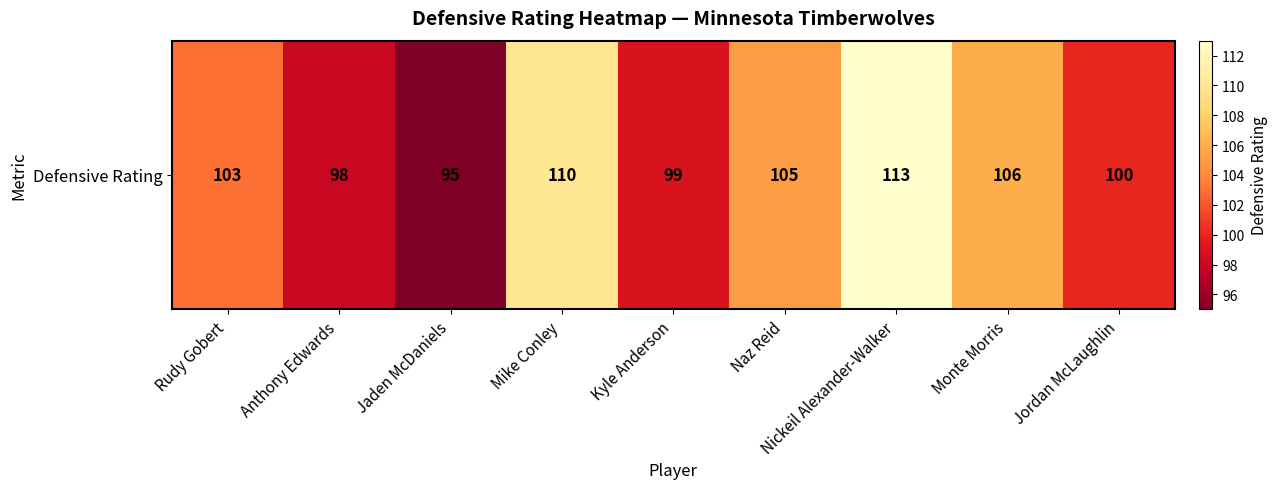

Is it true that the value at Kyle Anderson is 99?

True